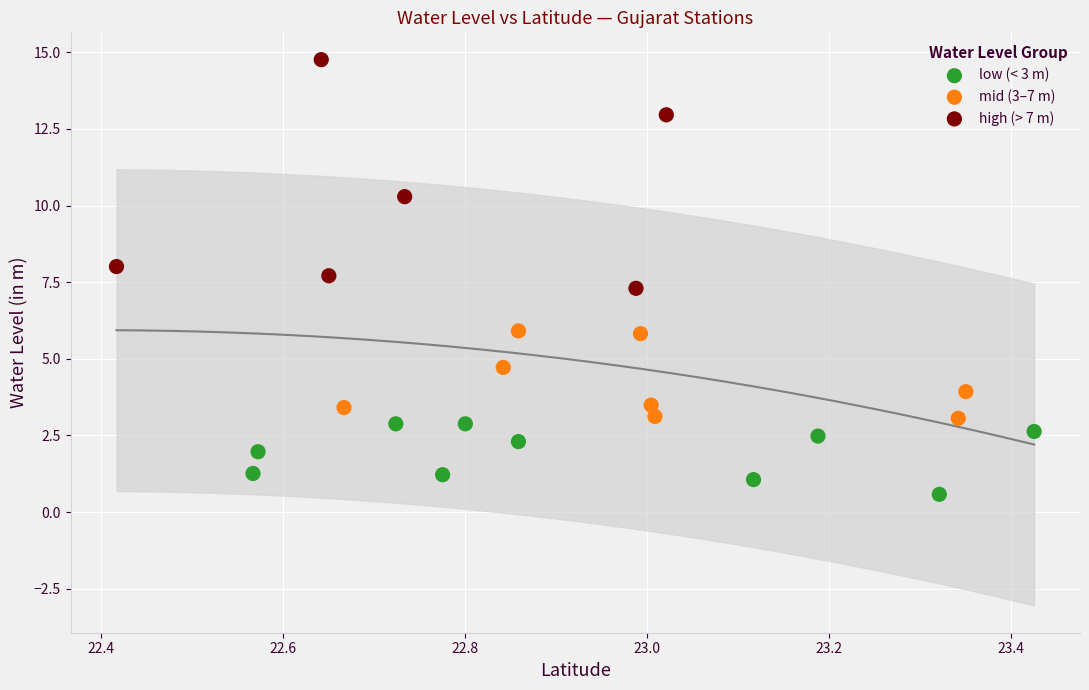

Which series has the widest spread of Y values?

high (> 7 m)